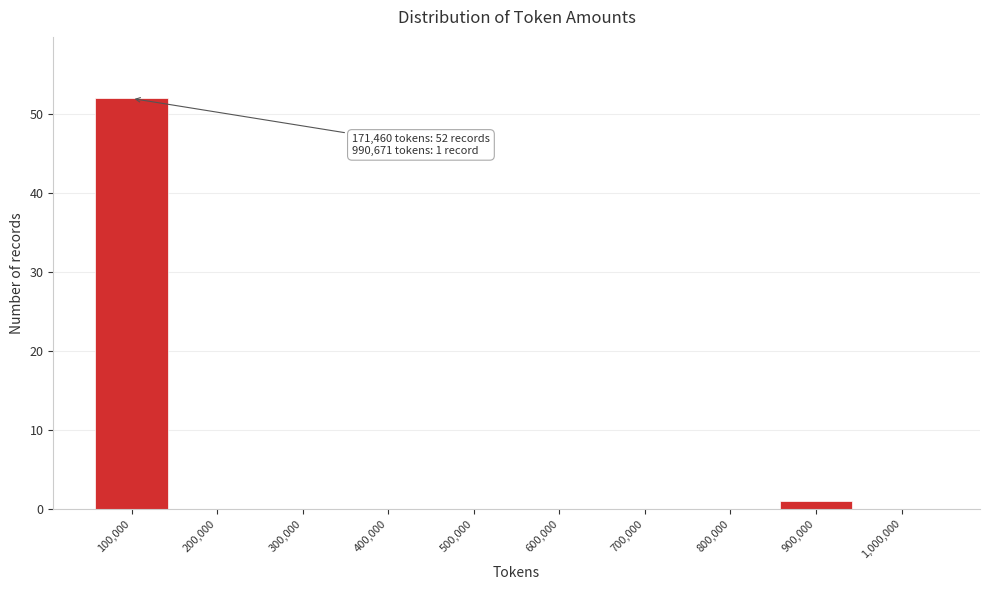

Reading left to right, list all the values displayed in this chart.

100,000=52	200,000=0	300,000=0	400,000=0	500,000=0	600,000=0	700,000=0	800,000=0	900,000=1	1,000,000=0